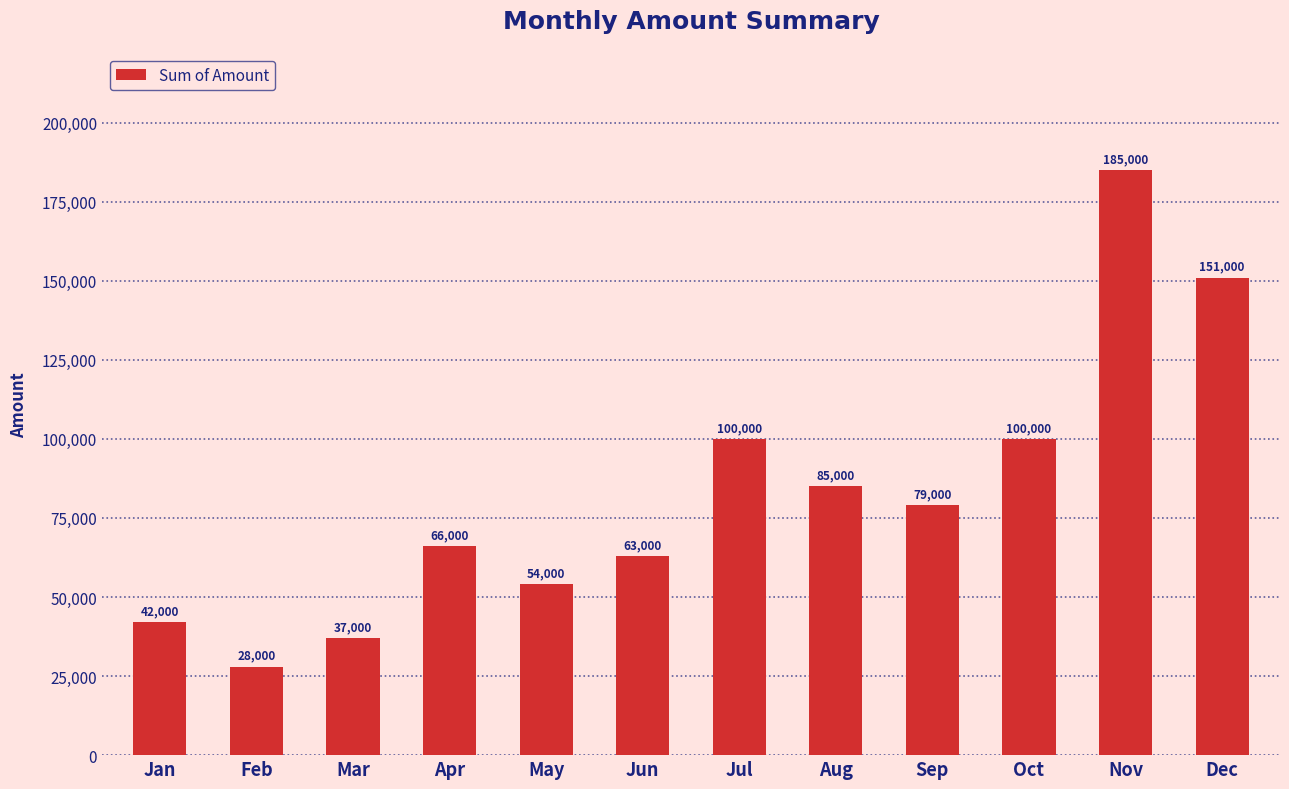

What is the sum of the values at Nov and Feb?

213000